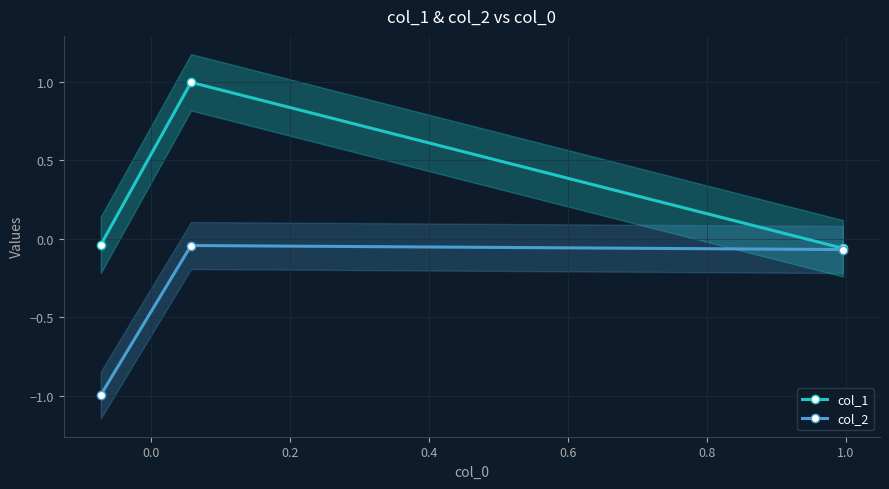

Is it true that col_1 equals 0.6 at 0.0?

False